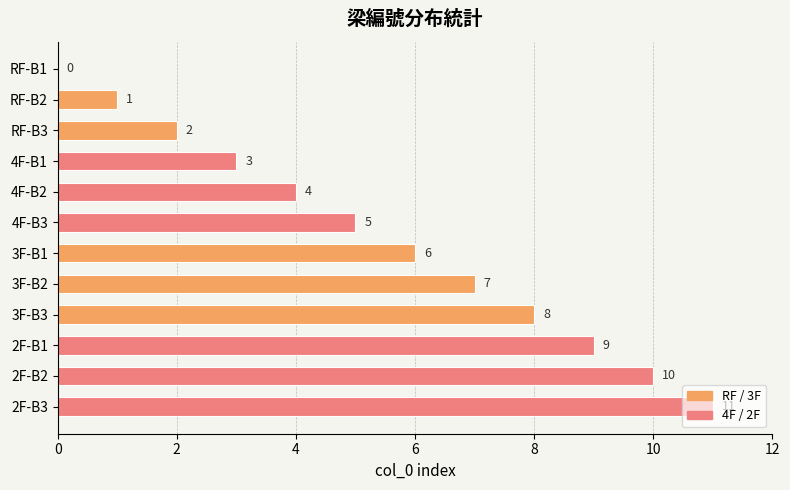

True or false: the data shows 5 at 4F-B3.

True